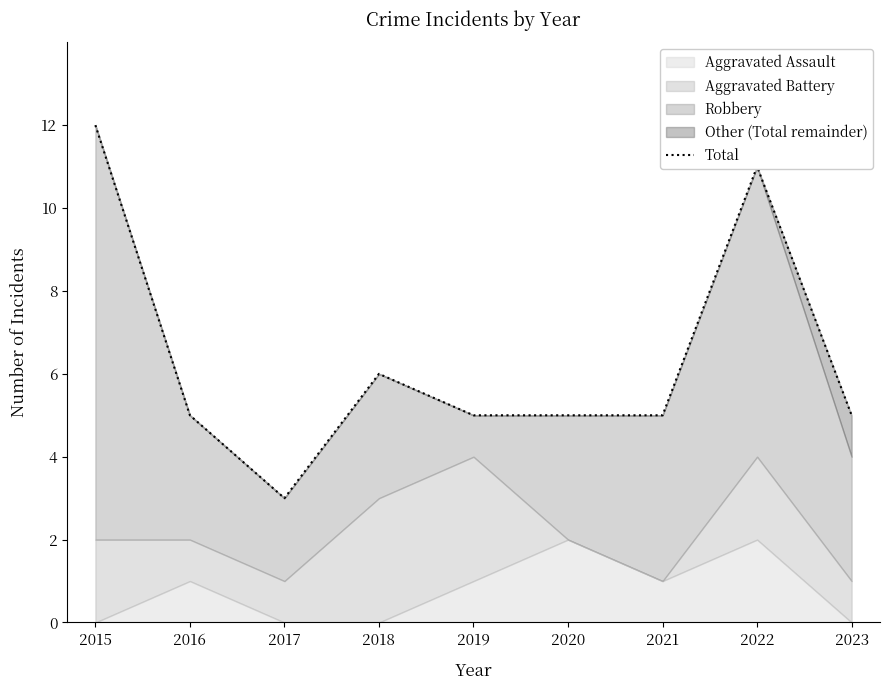

What is the sum of the values at 2016 and 2015?

17